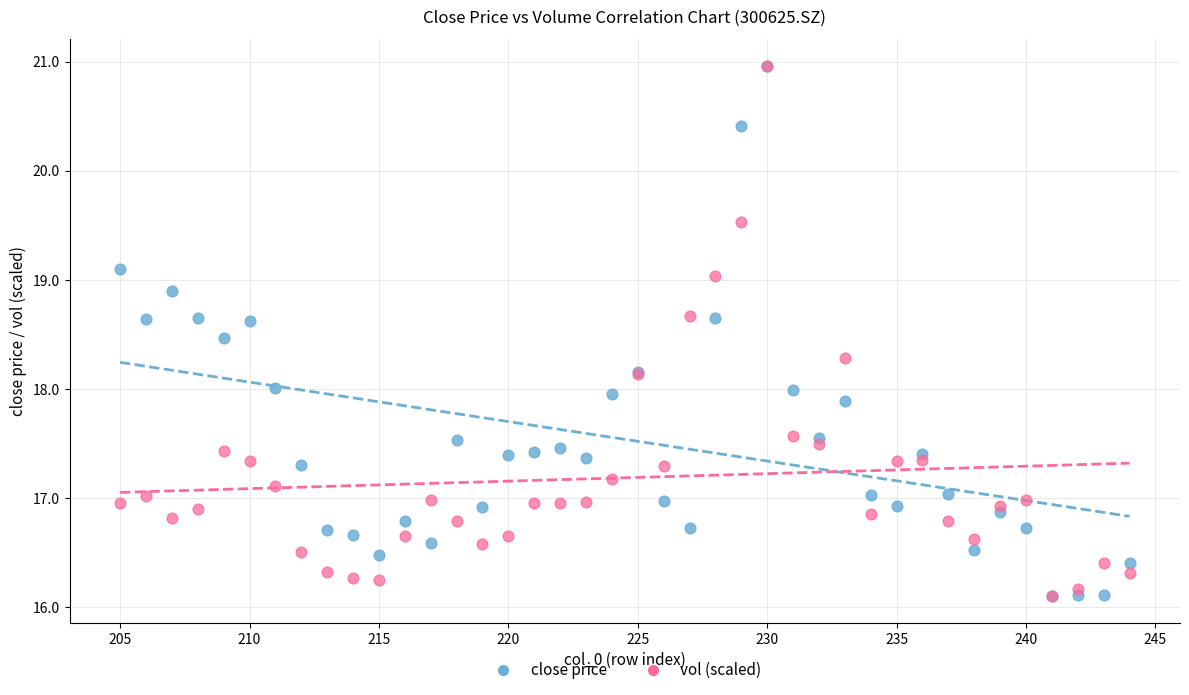

What are all the series names shown in the legend?

close price, vol (scaled)